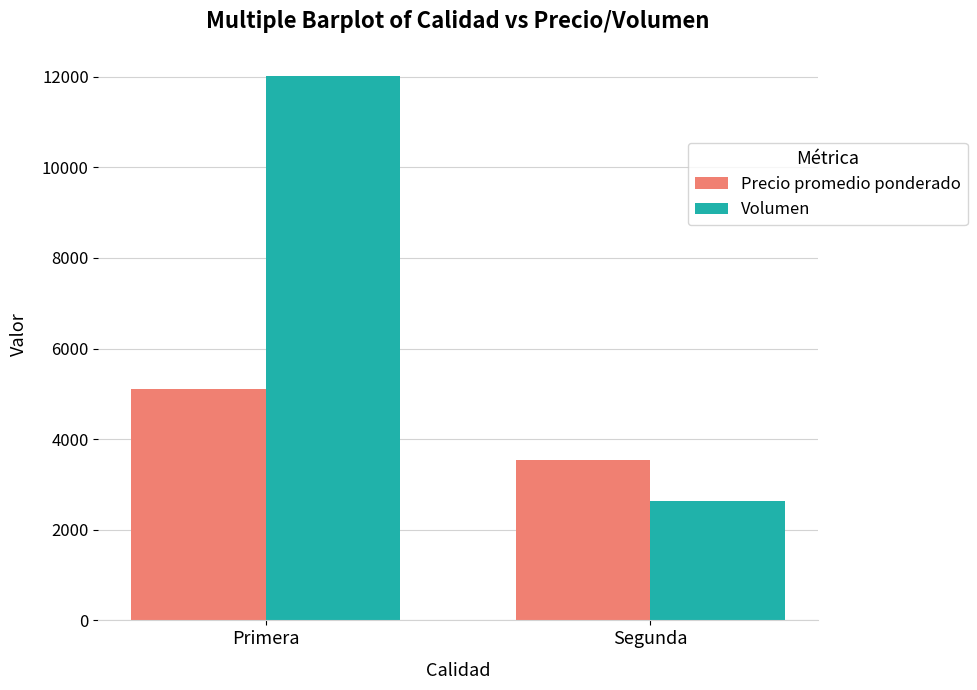

Rank the series by their average value, from highest to lowest.

Volumen, Precio promedio ponderado